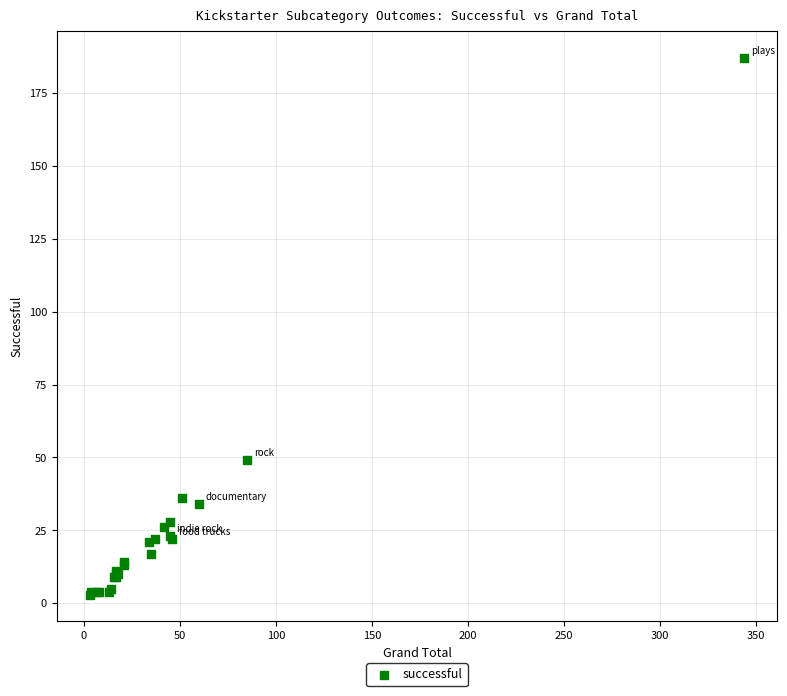

What Y value in the scatter plot is closest to 95?

49